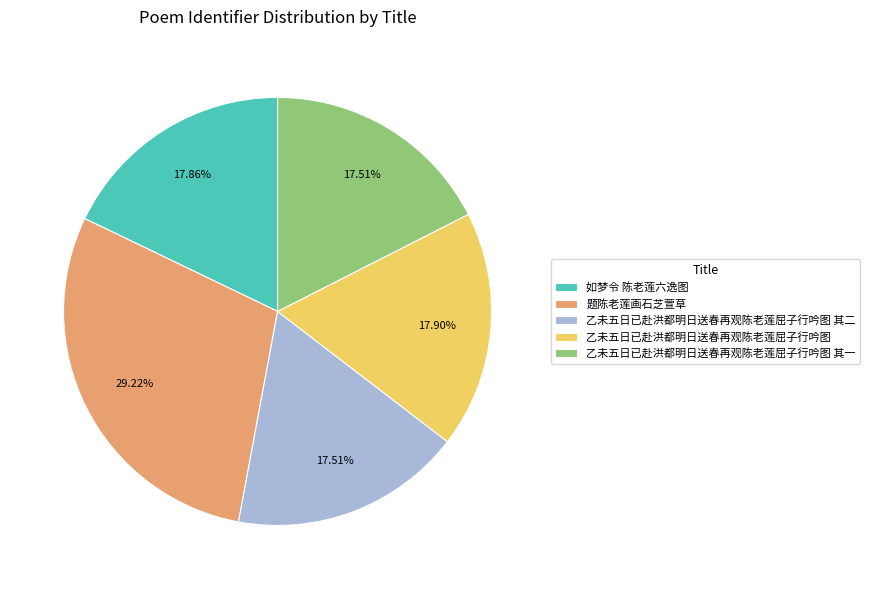

Is there any slice that represents more than half of the pie?

No